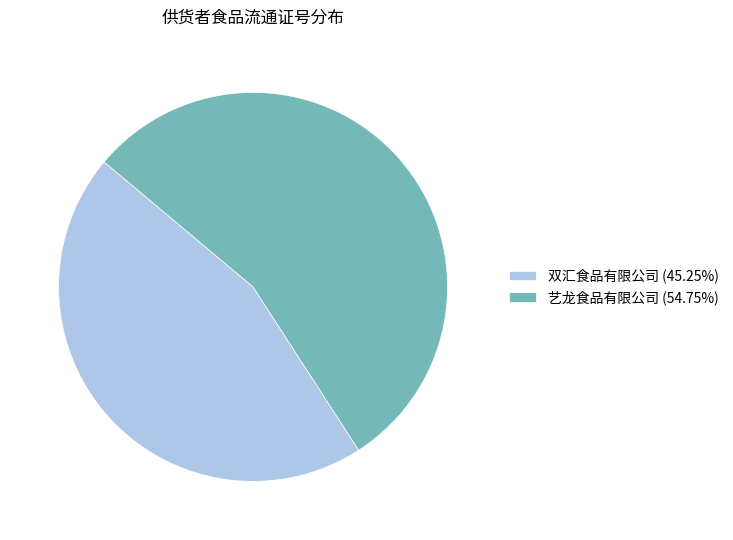

Rank the categories by value from highest to lowest.

艺龙食品有限公司, 双汇食品有限公司